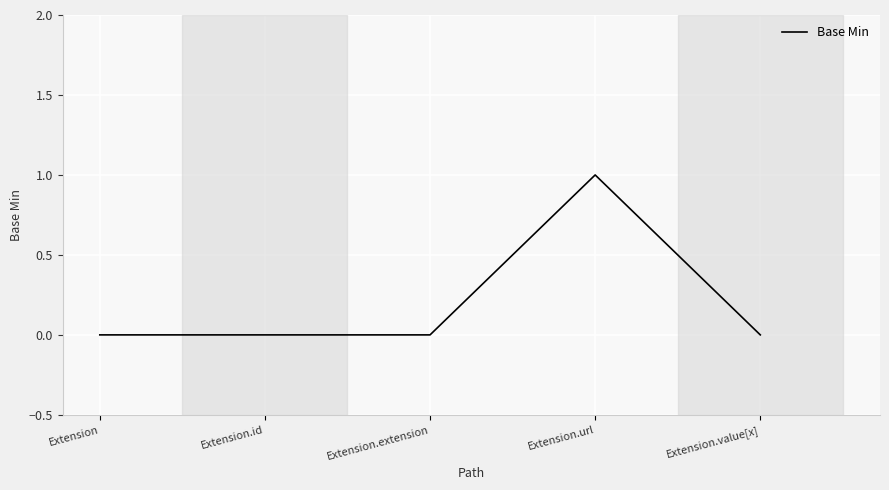

Is it true that the value at Extension.value[x] is 0?

True